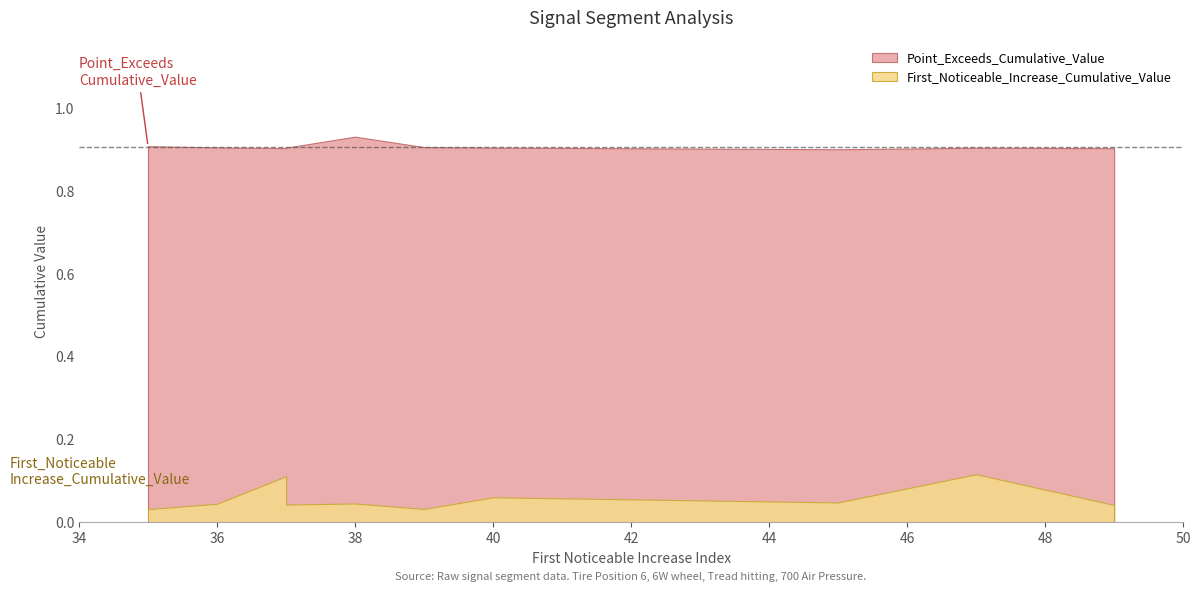

Rank the series at 37 from lowest to highest value.

First_Noticeable_Increase_Cumulative_Value, Point_Exceeds_Cumulative_Value